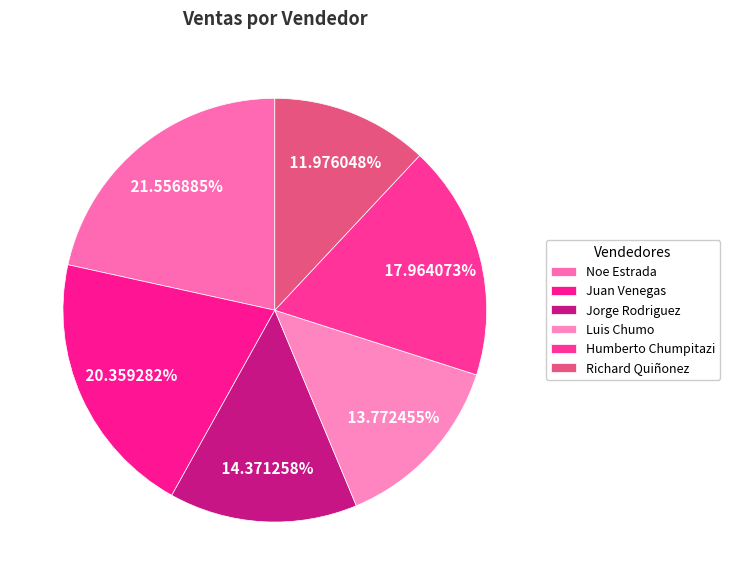

Is it true that Richard Quiñonez is 12% of the pie?

True